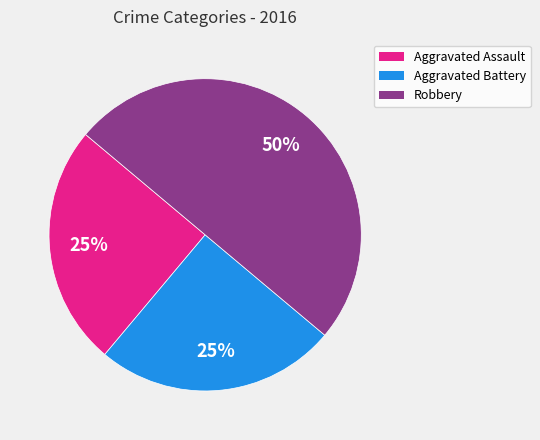

Is Aggravated Battery the majority of the pie?

No